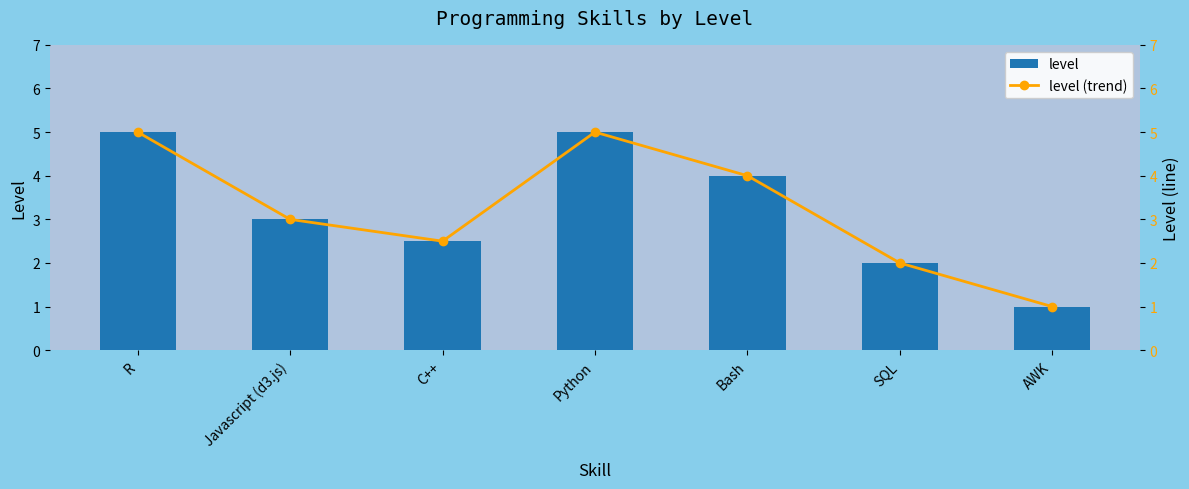

How many values in the level series exceed 3?

3